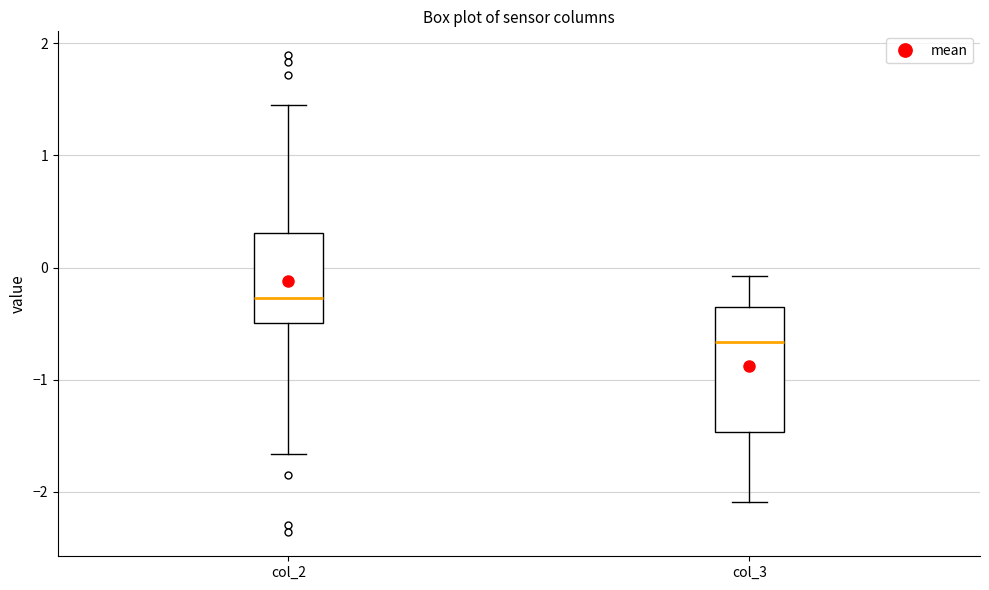

Reading left to right, read every box against the y-axis: the position of its median line, the range the box covers, and the ends of its whiskers. The values are not printed on the chart, so give them approximately, as read against the axis.

col_2: median -0.3, box -0.5 to 0.3, whiskers -1.7 to 1.4
col_3: median -0.7, box -1.5 to -0.4, whiskers -2.1 to -0.1